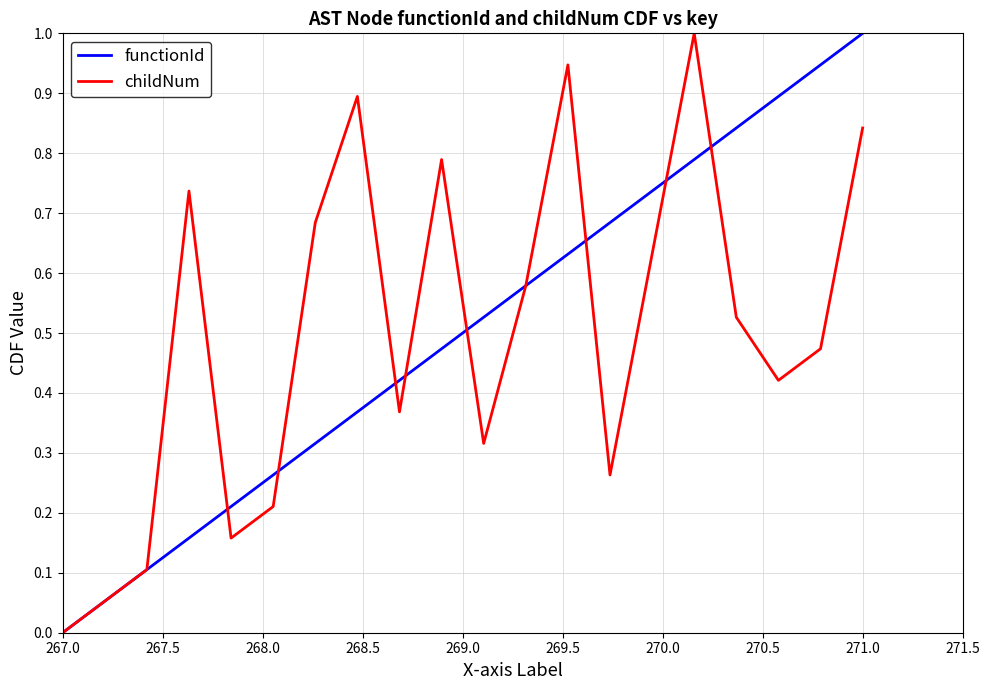

What is the sum of all functionId values?

10.0